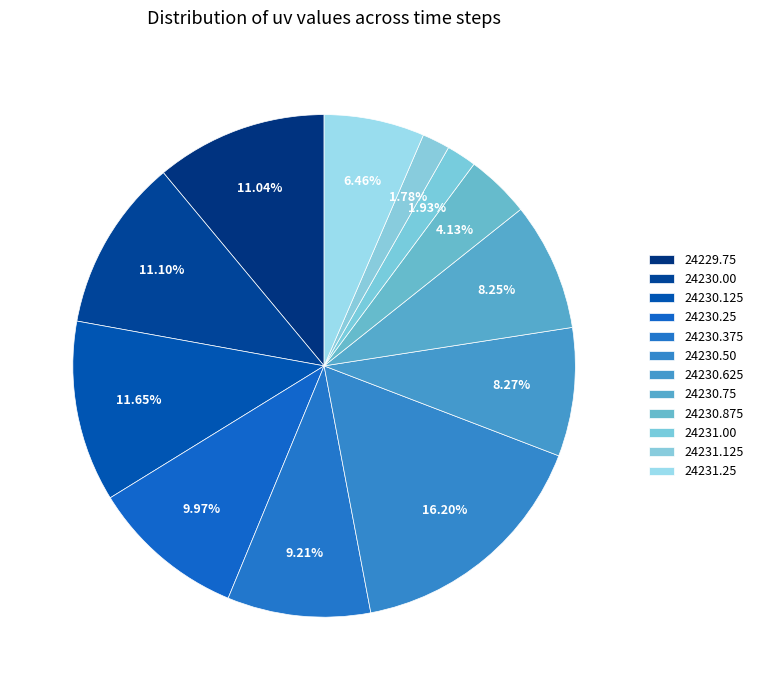

How many segments does this pie chart have?

12